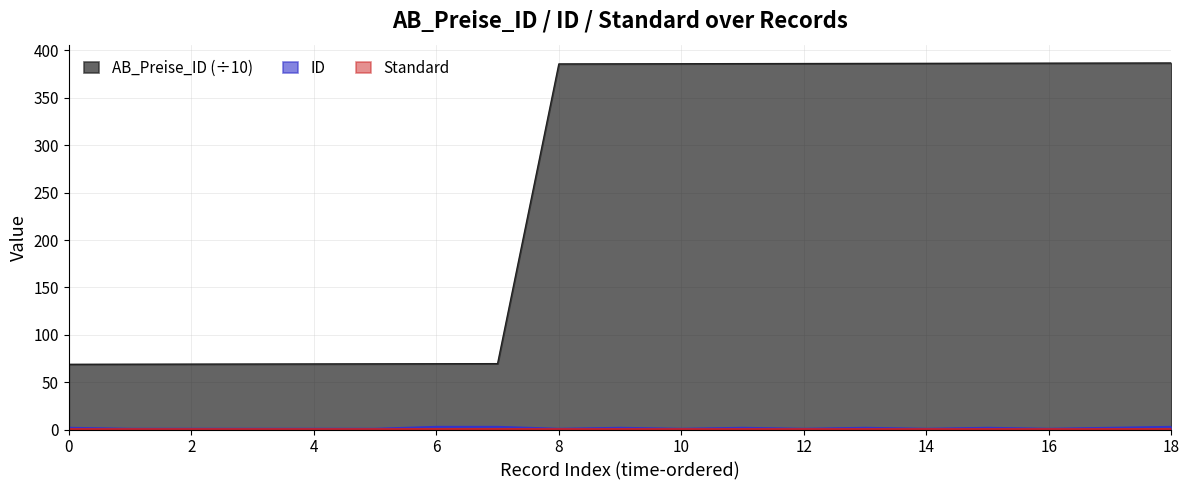

At which label does ID reach its minimum?

2007-10-01